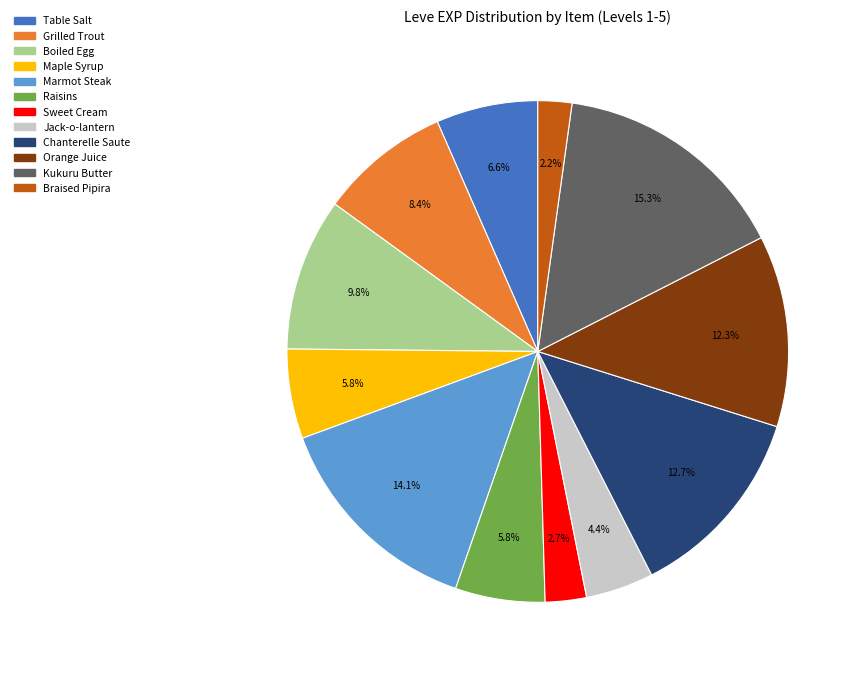

To the nearest percent, what is the combined percentage of Boiled Egg and Kukuru Butter?

25%